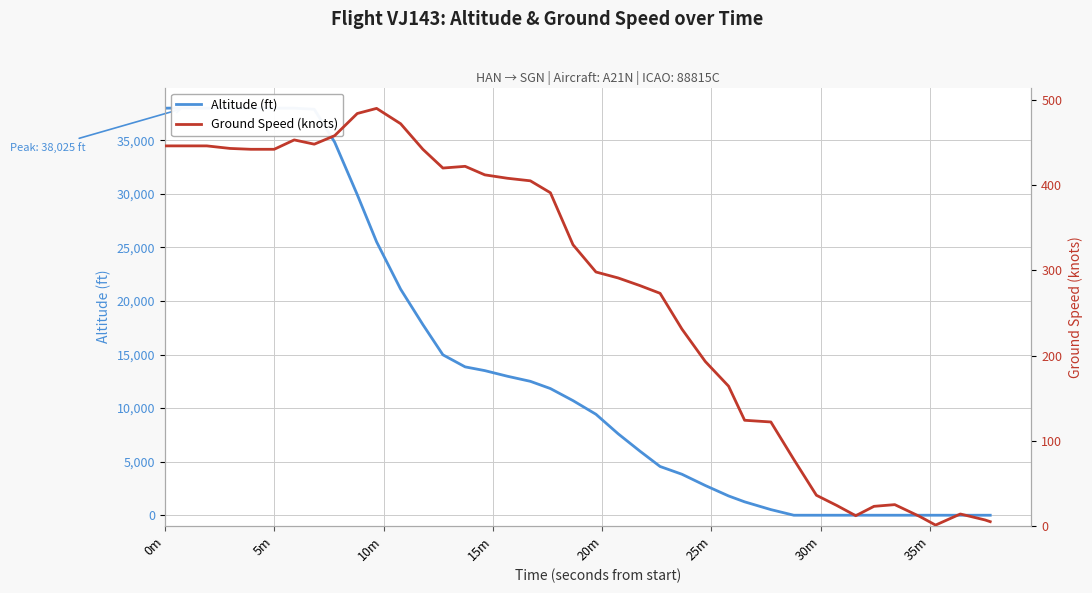

At how many categories does at least one series exceed 37125?

8